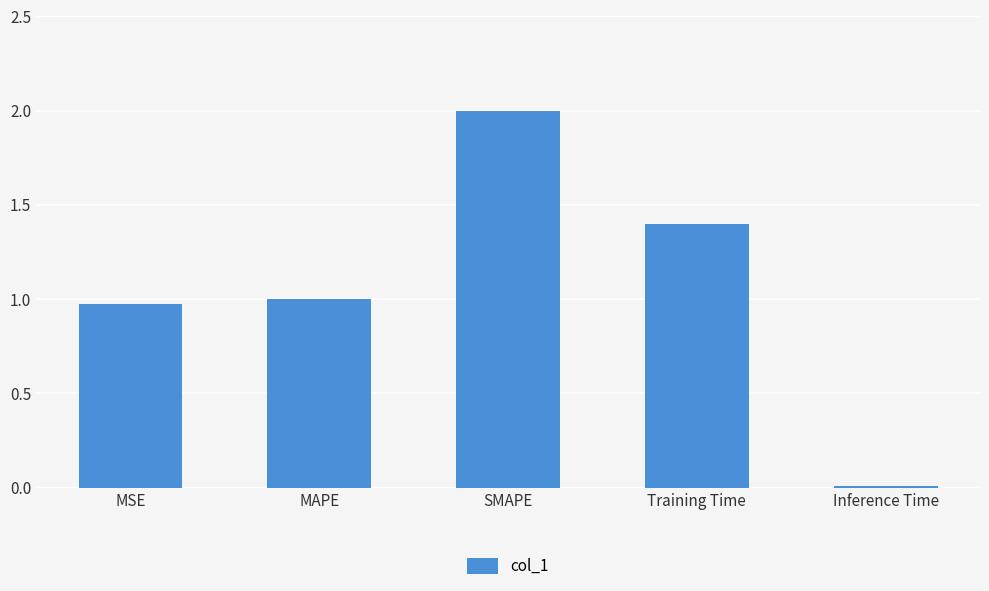

What is the ratio of the value at MAPE to the value at Training Time?

0.7